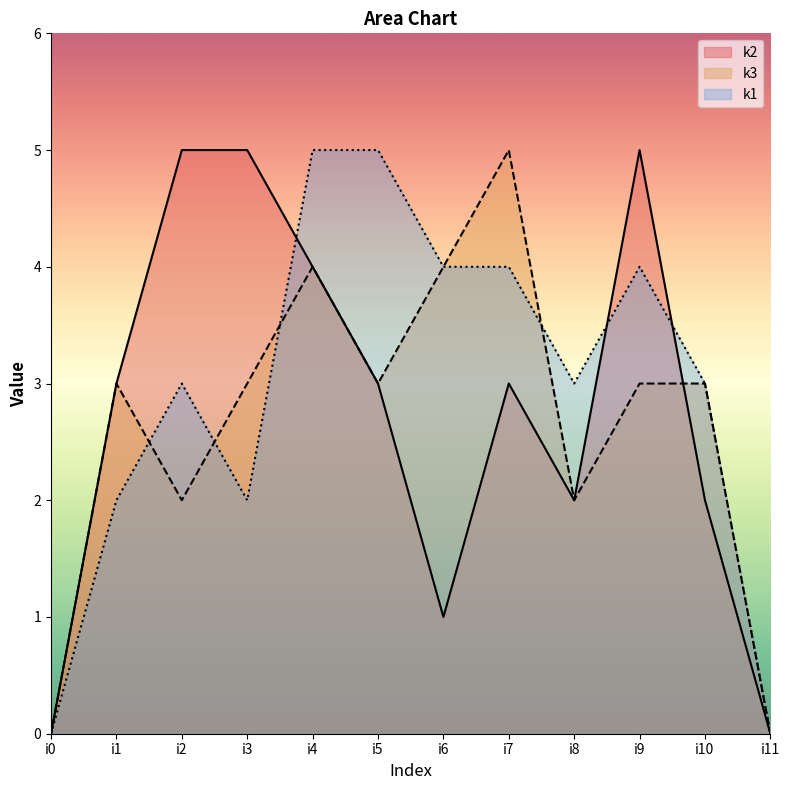

True or false: k1 has a value of 8 at i5.

False